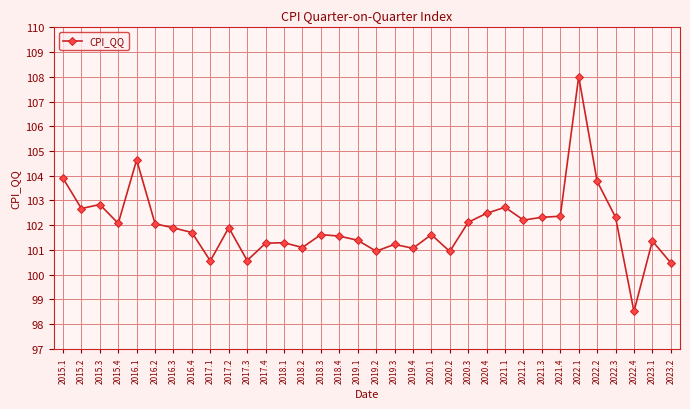

What is the change in value from 2017.2 to 2023.2?

-1.4